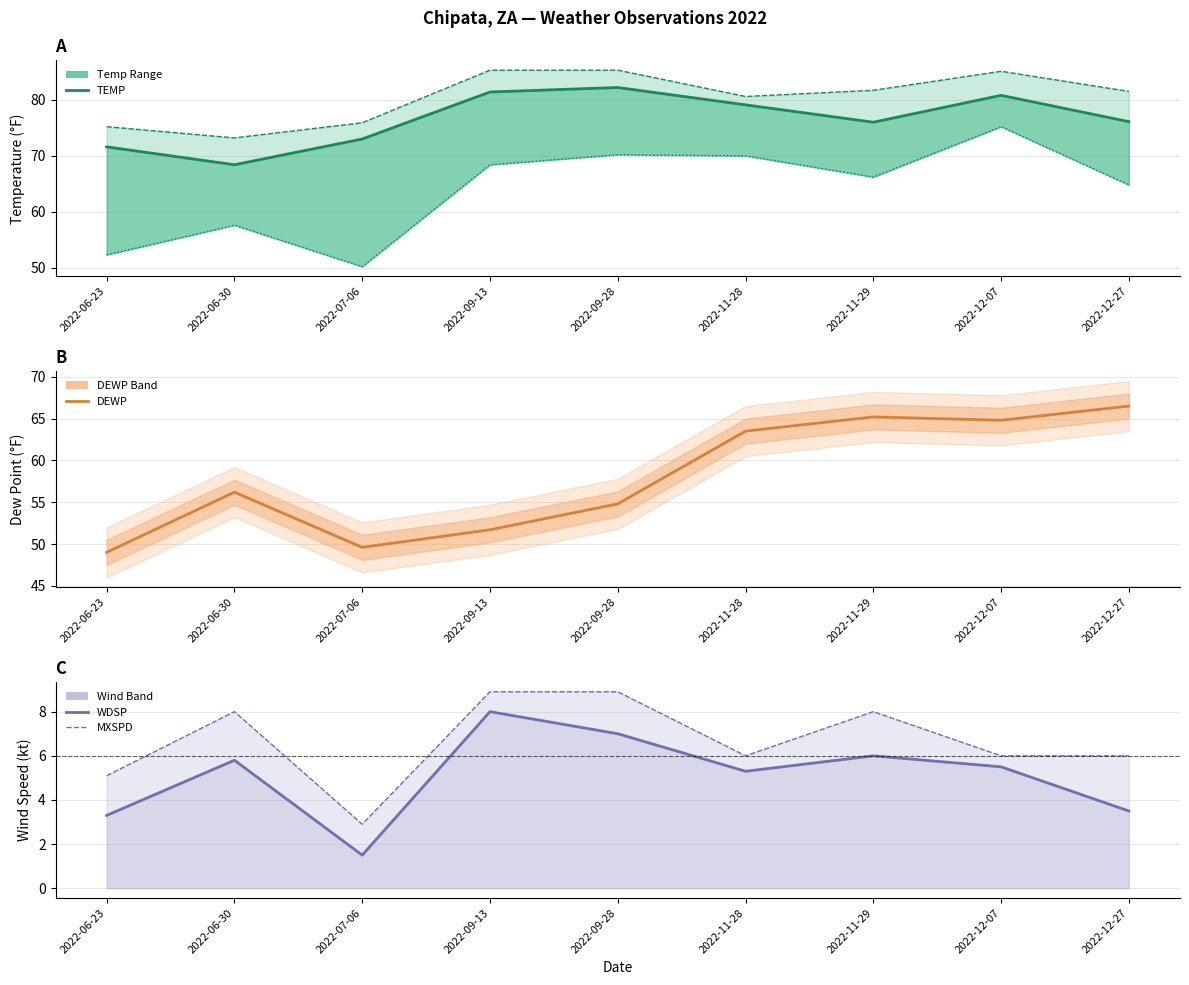

At which label does MAX reach its peak?

2022-09-13